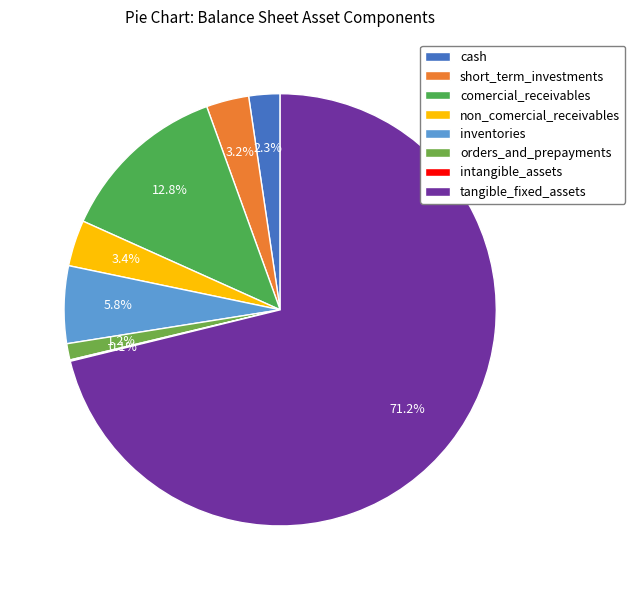

Which slice is the smallest?

intangible_assets